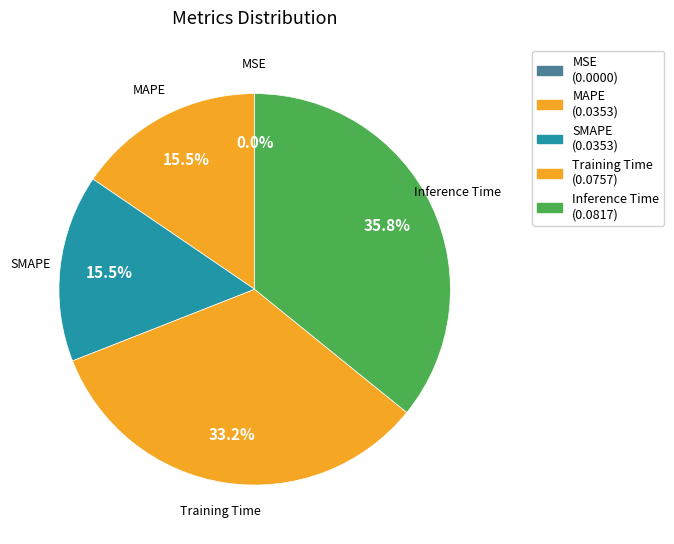

To the nearest percent, what portion does Training Time represent?

33%